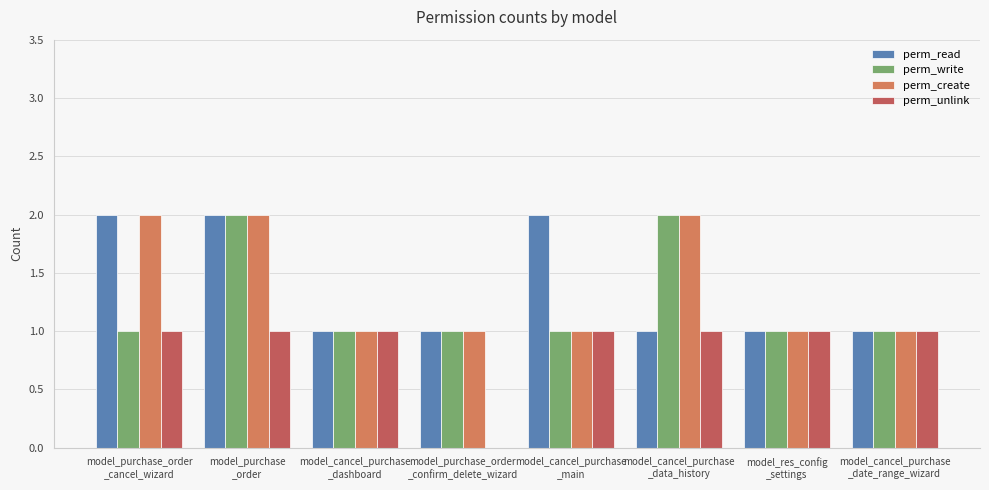

Where is perm_unlink nearest to the value 0?

model_purchase_order
_confirm_delete_wizard